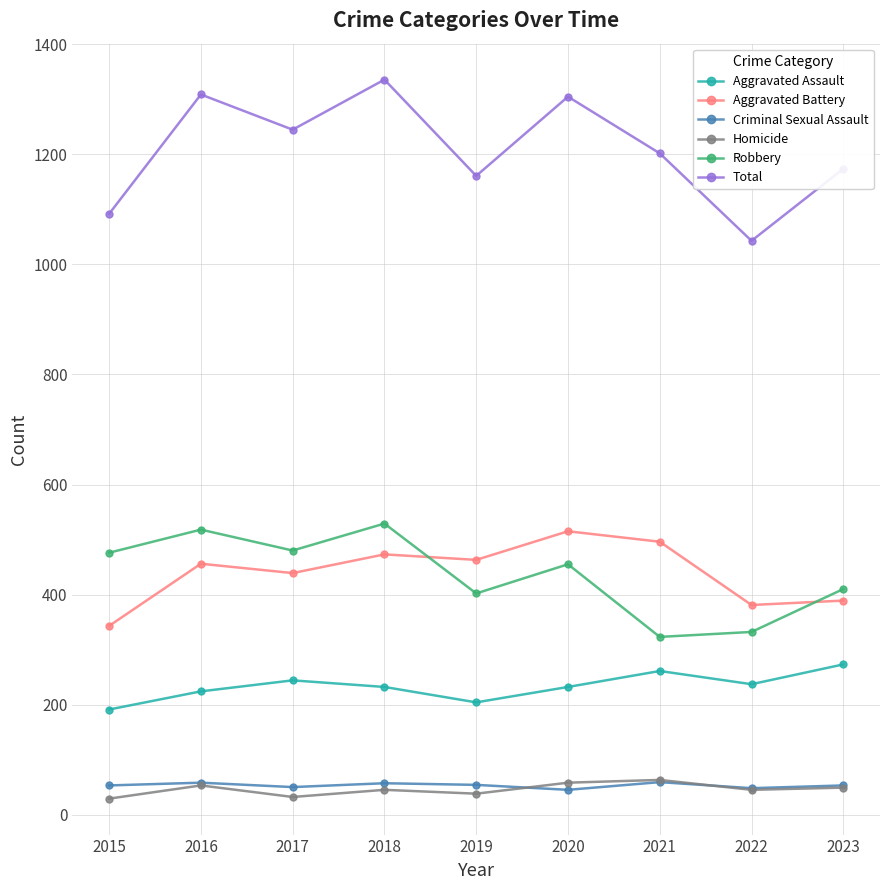

What is the maximum value for Total?

1336